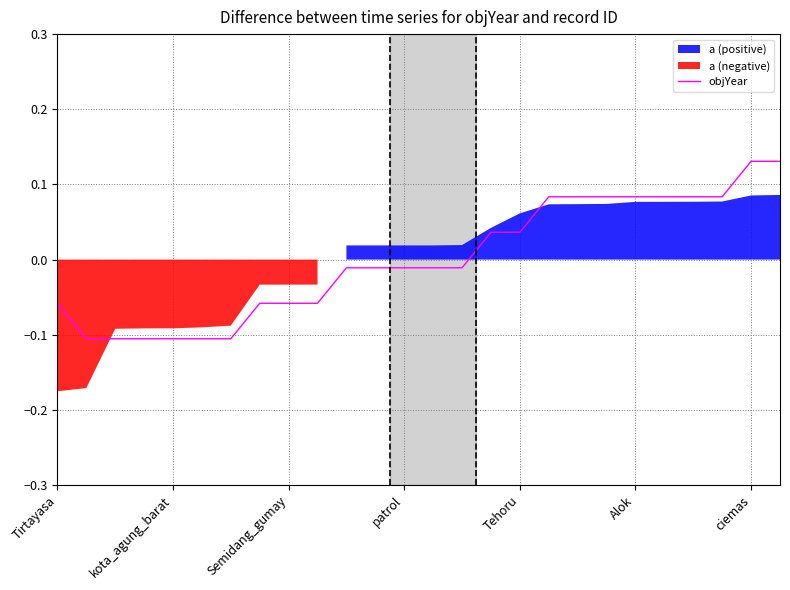

Is it true that objYear equals 0.0 at Alok?

False